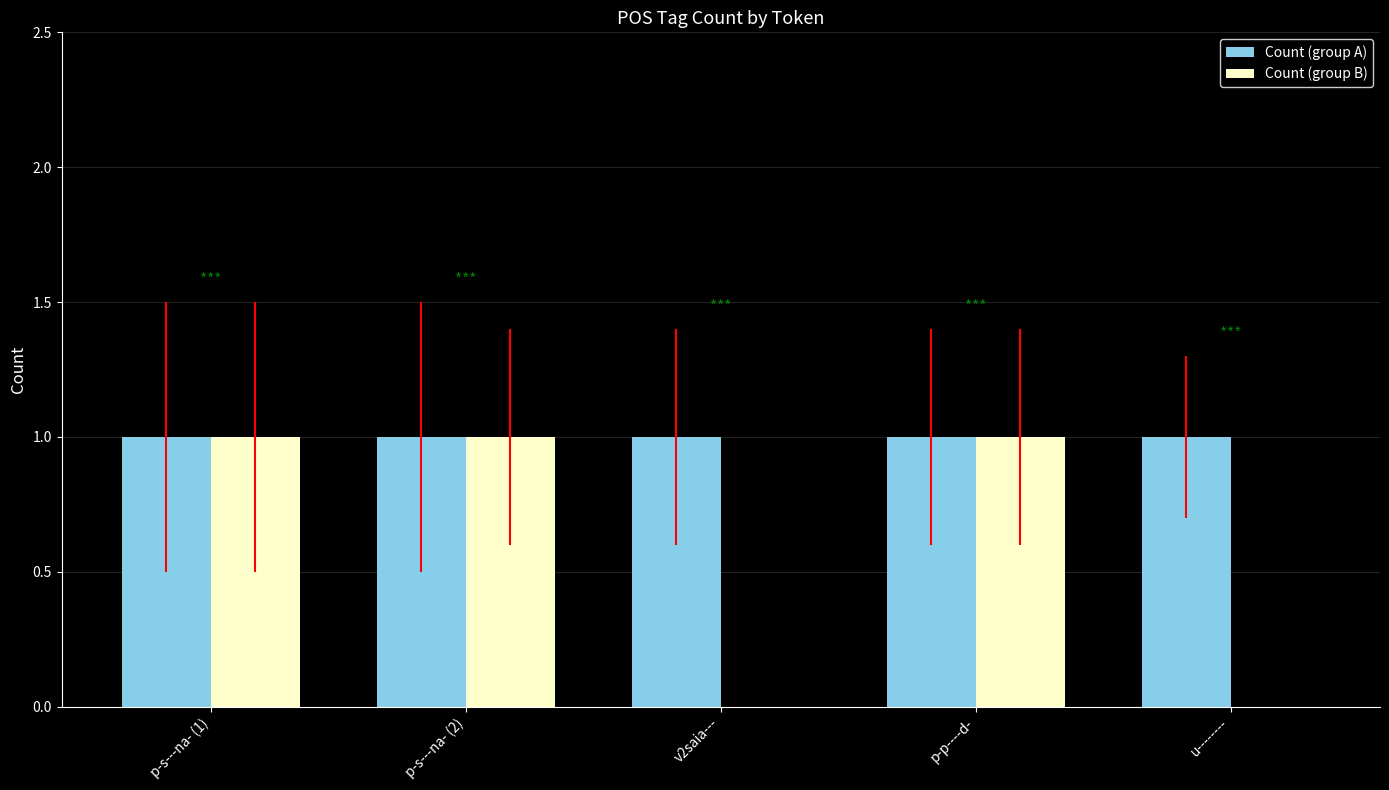

The Count (group B) series shows 0 at v2saia---. True or false?

True